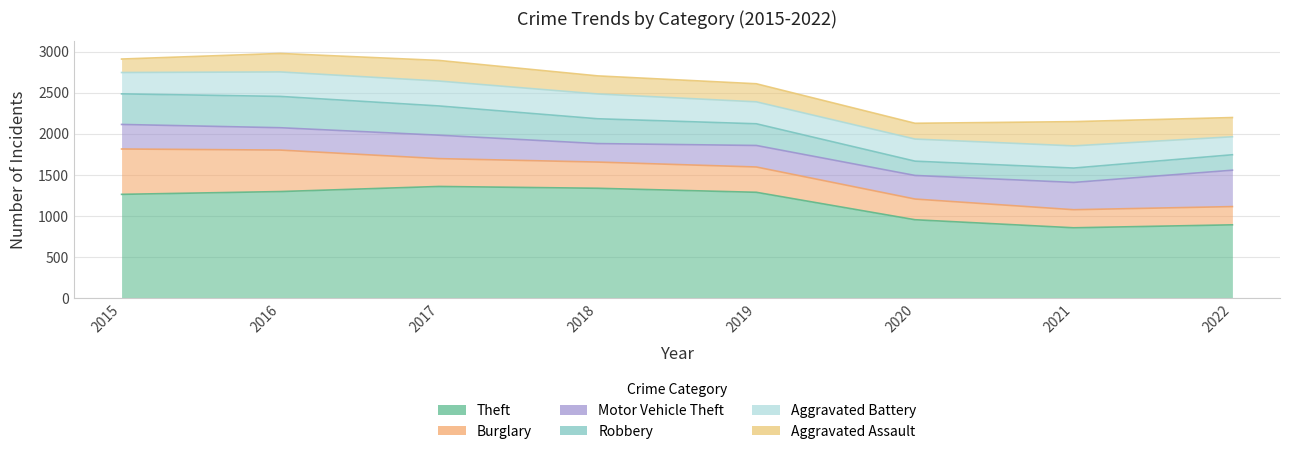

True or false: Burglary and Aggravated Battery cross at least once.

True